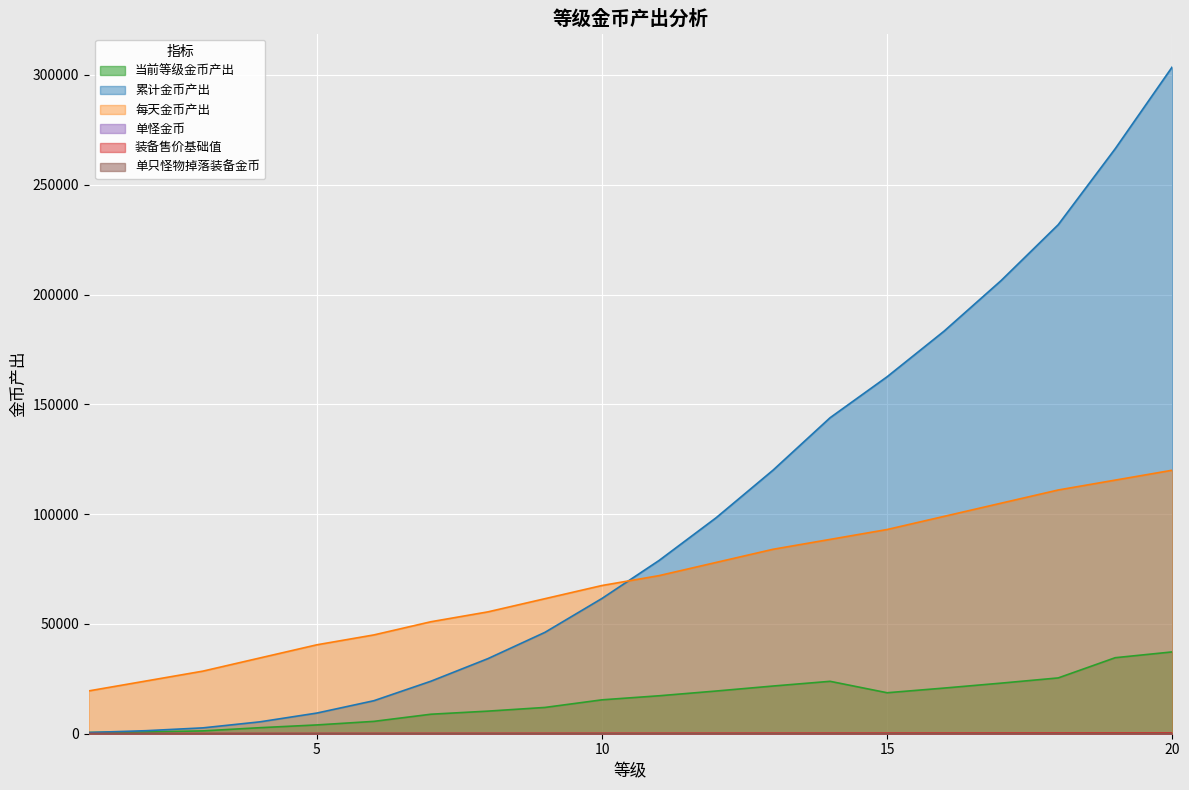

At how many categories does at least one series exceed 183951?

4